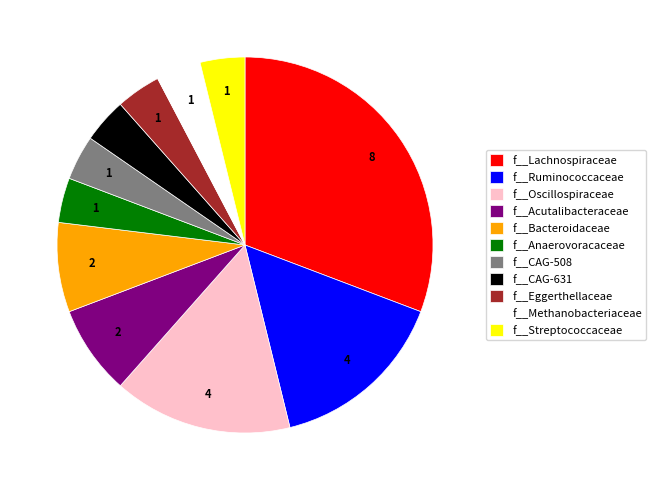

How many slices are in this pie chart?

11